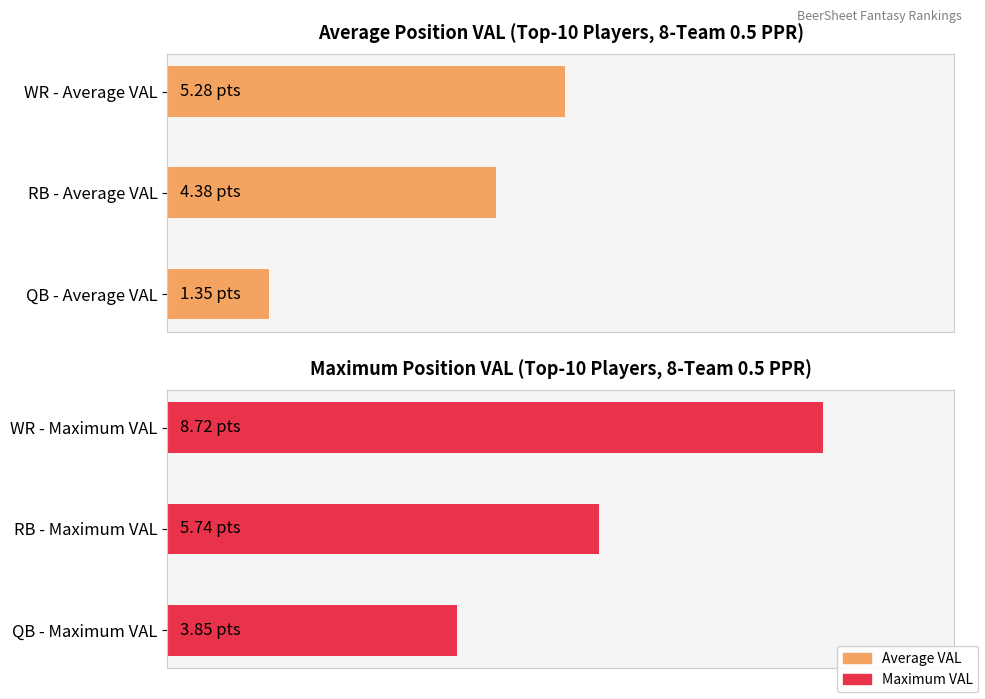

How many bars are there in each group?

3